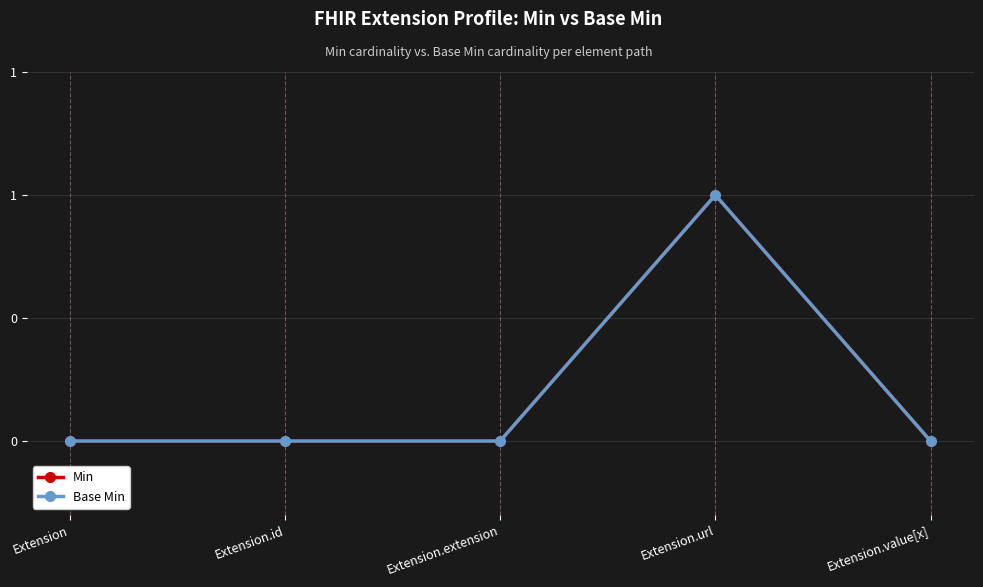

Is this an area chart (filled region under the line)?

No